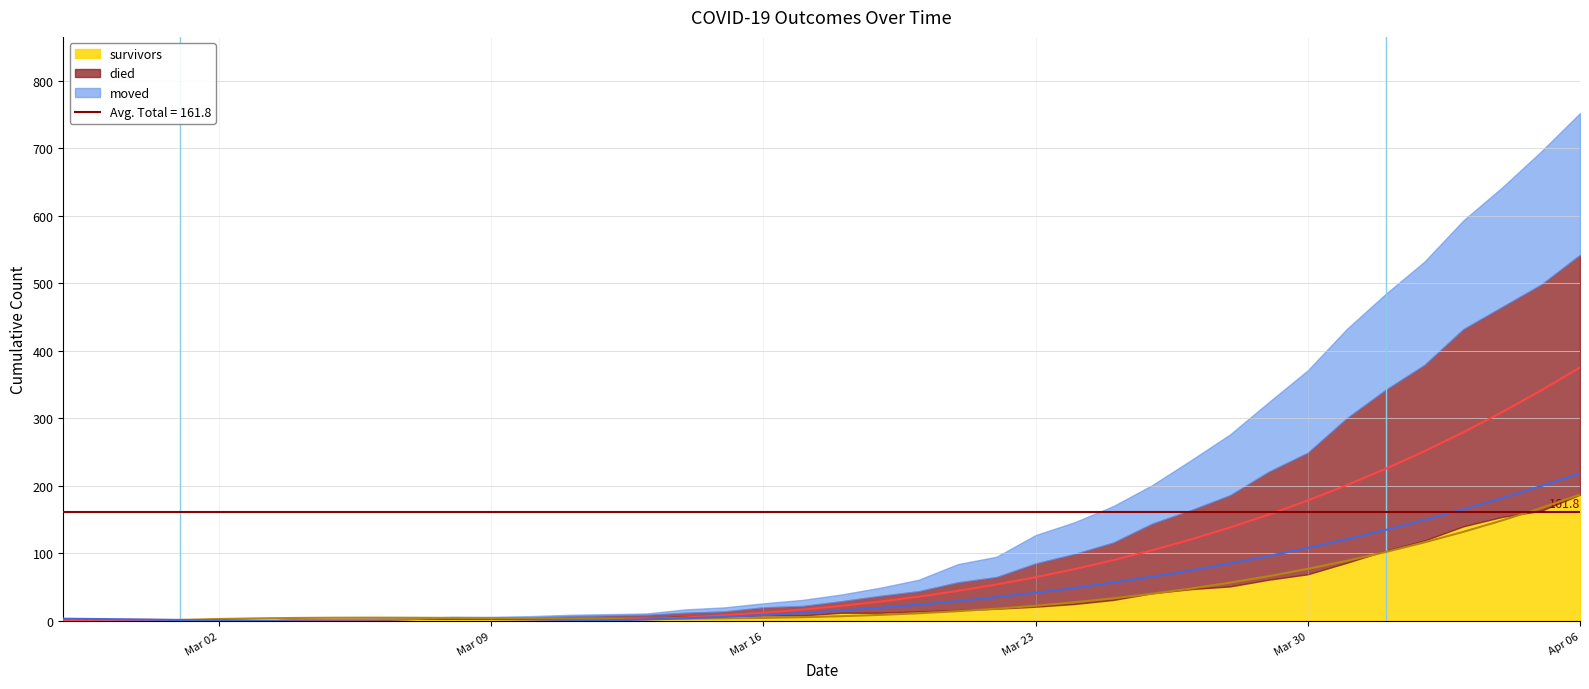

True or false: moved has a value of 387.2 at Apr 06.

False